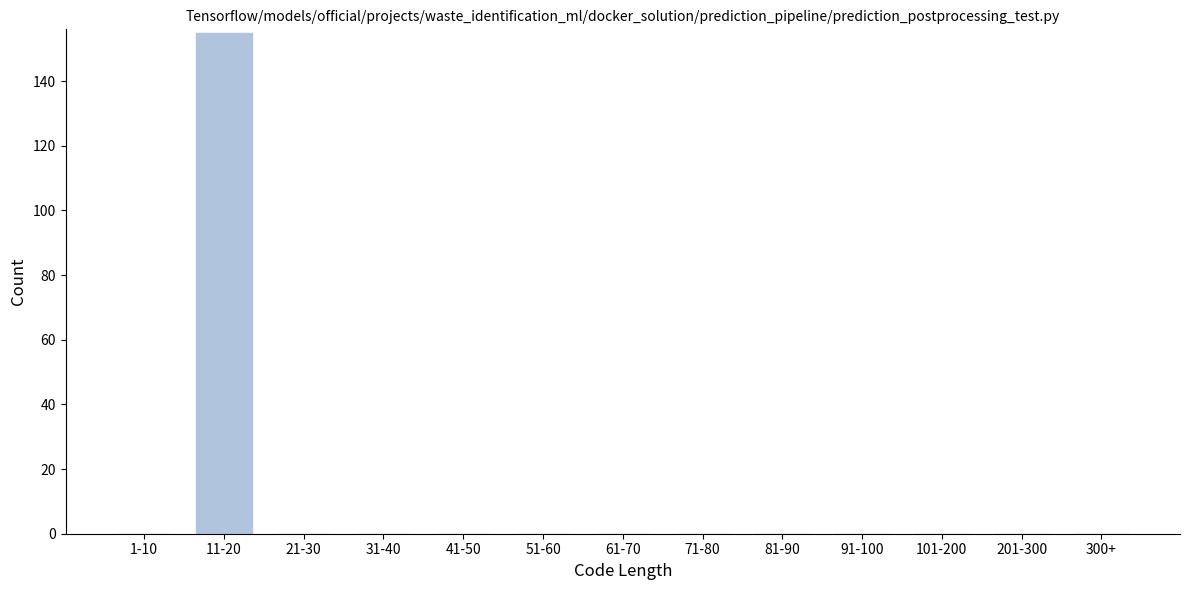

Reading left to right, what are all the values shown in this chart?

1-10=0	11-20=155	21-30=0	31-40=0	41-50=0	51-60=0	61-70=0	71-80=0	81-90=0	91-100=0	101-200=0	201-300=0	300+=0